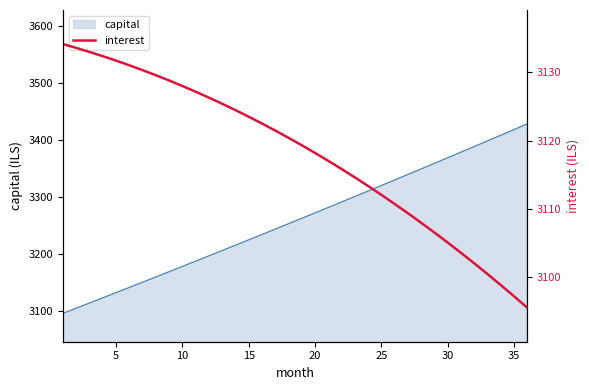

What is the change in value from 14 to 20?

-6.5